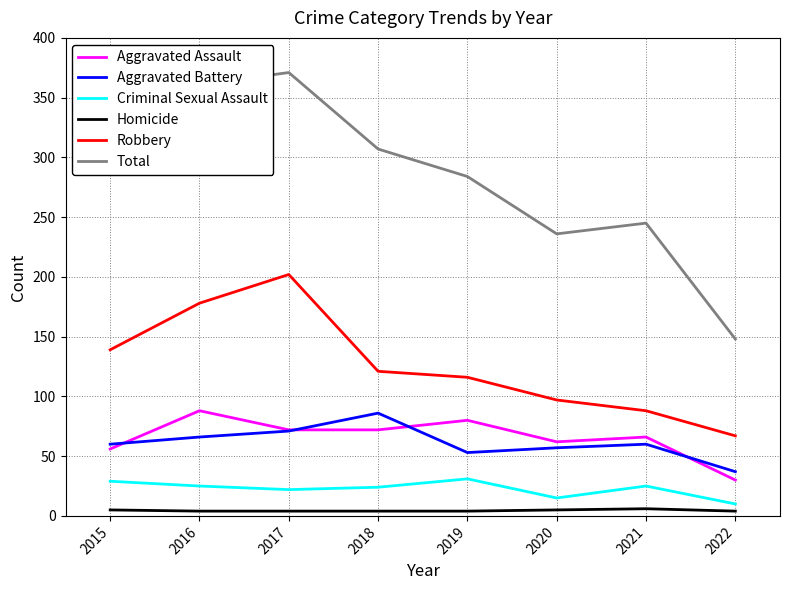

True or false: Robbery and Aggravated Assault cross at least once.

False